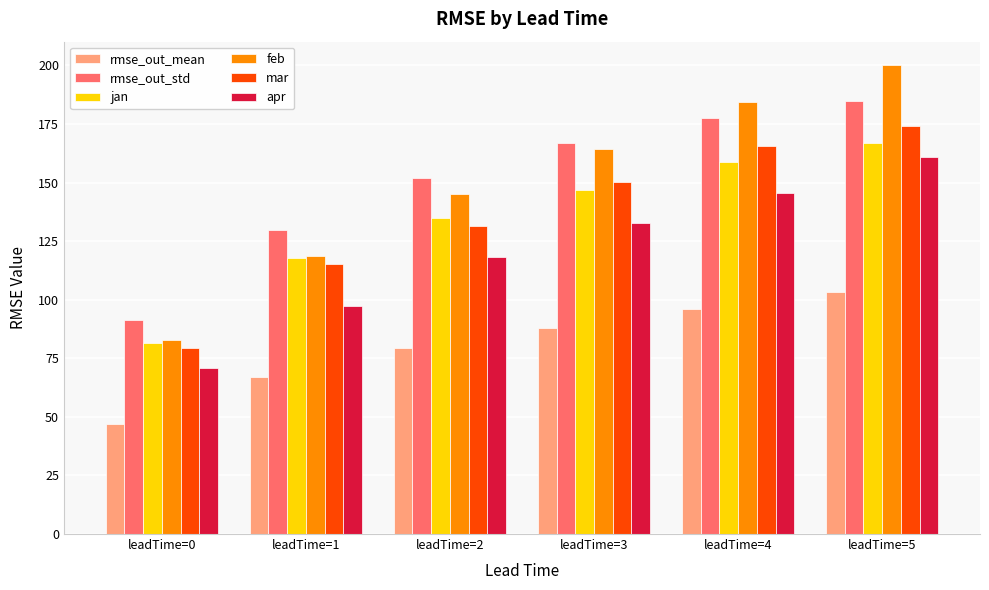

What is the difference between the second highest and second lowest values in the mar series?

50.2